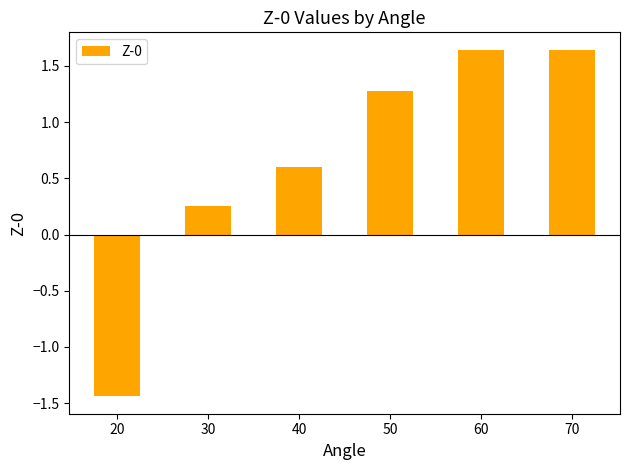

What is the difference between the maximum and minimum values?

3.1